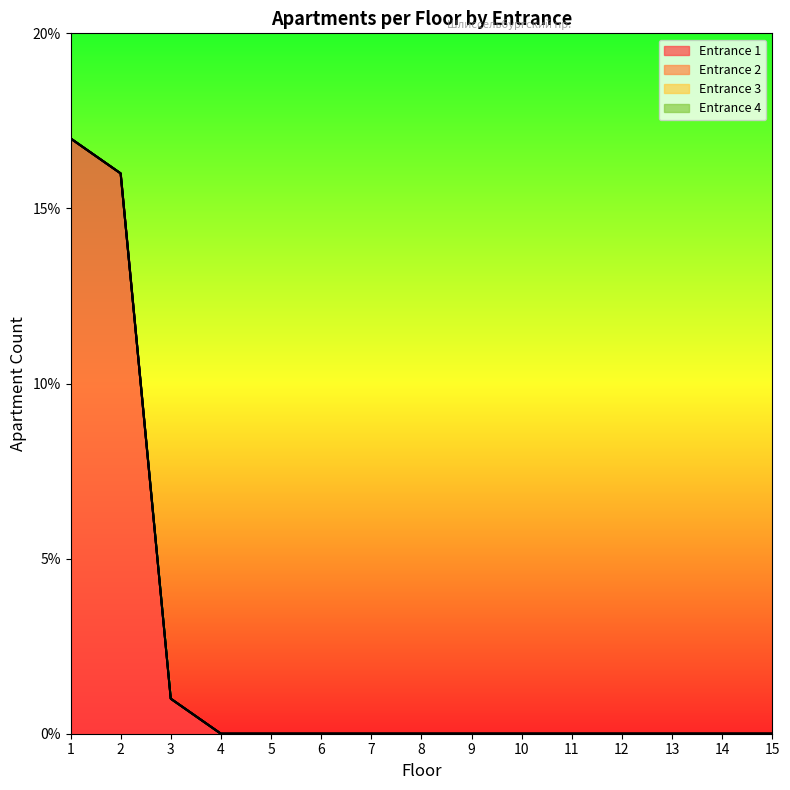

What is the greatest value displayed?

17